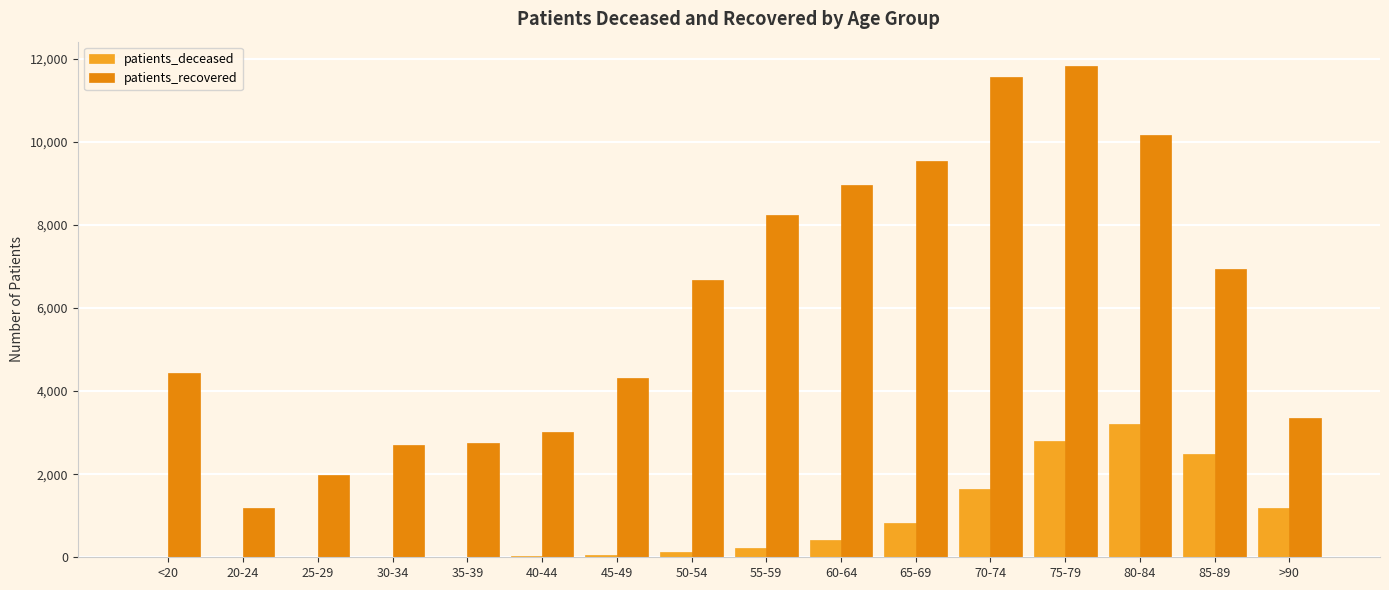

Is the value of patients_recovered at 65-69 greater than the value of patients_deceased at 85-89?

Yes